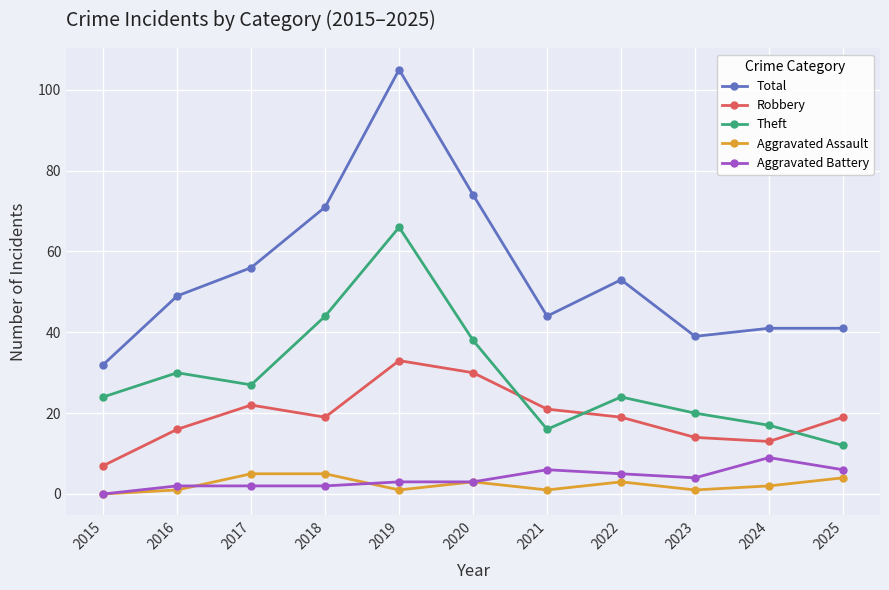

True or false: Robbery and Total cross at least once.

False